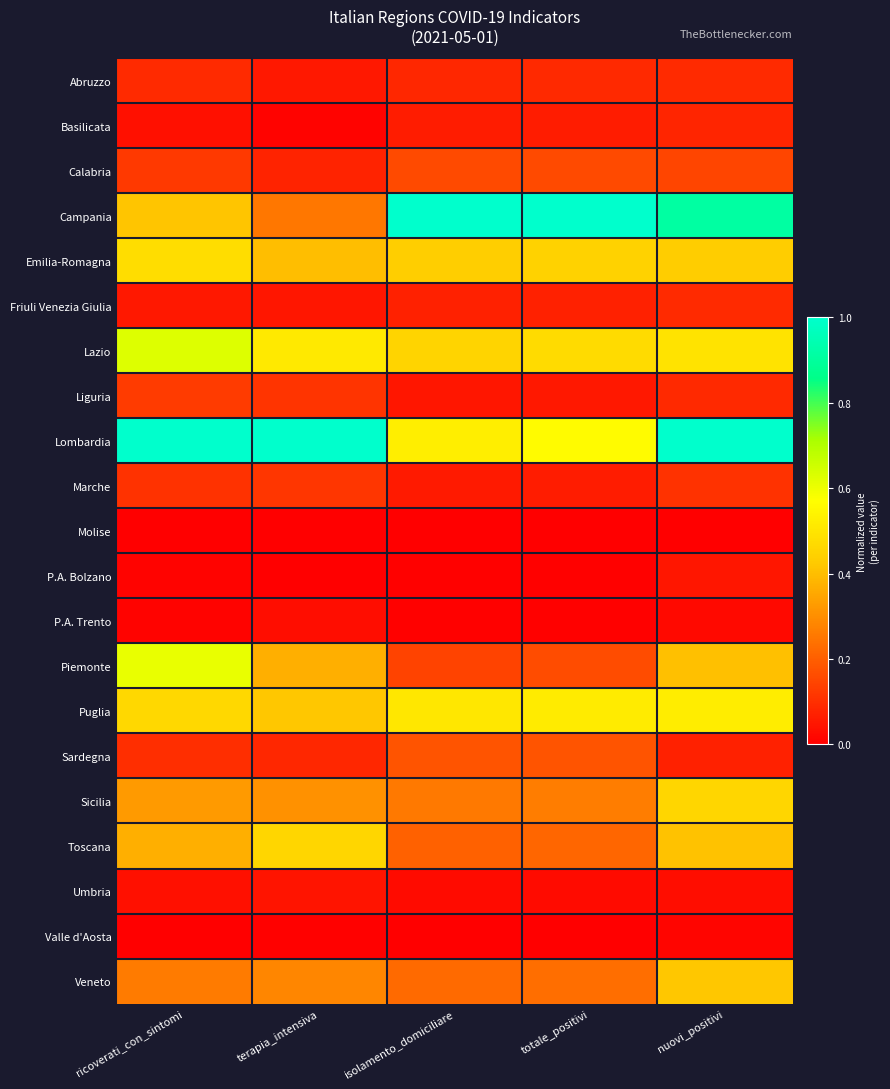

How many data points does each series have?

5